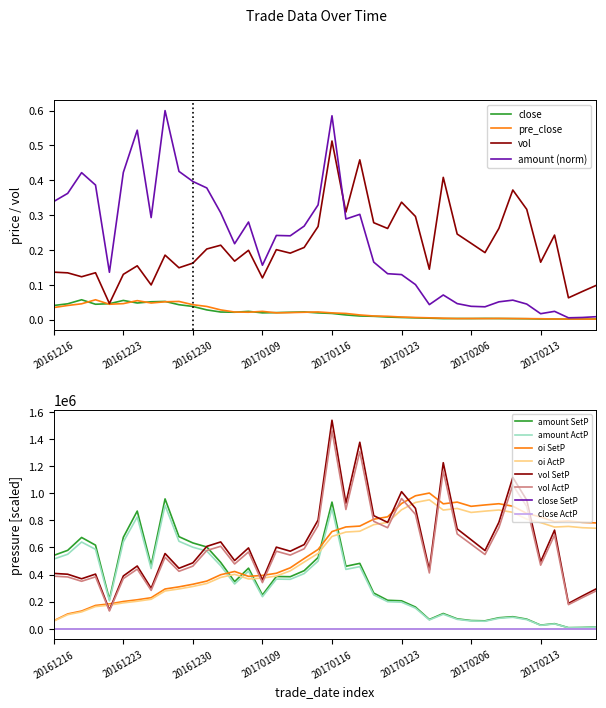

Which series has the largest total across all categories?

oi